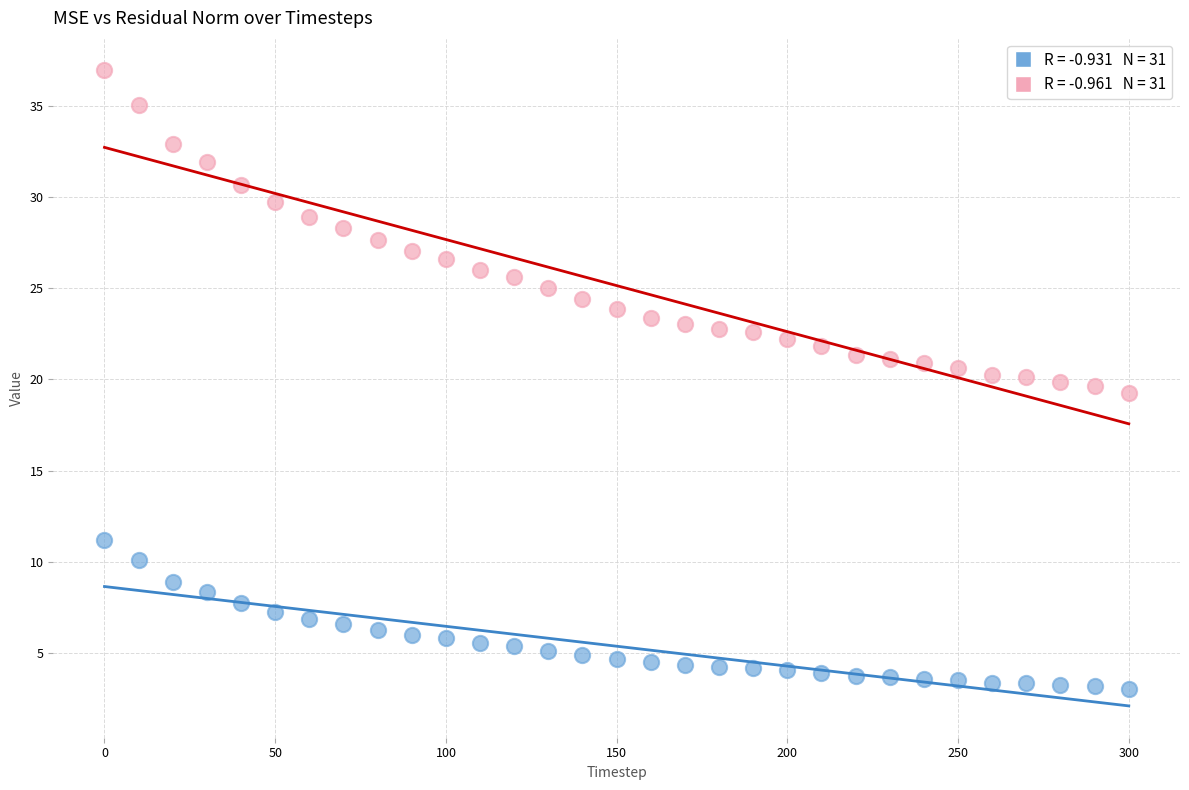

Which series reaches the minimum Y coordinate?

mse